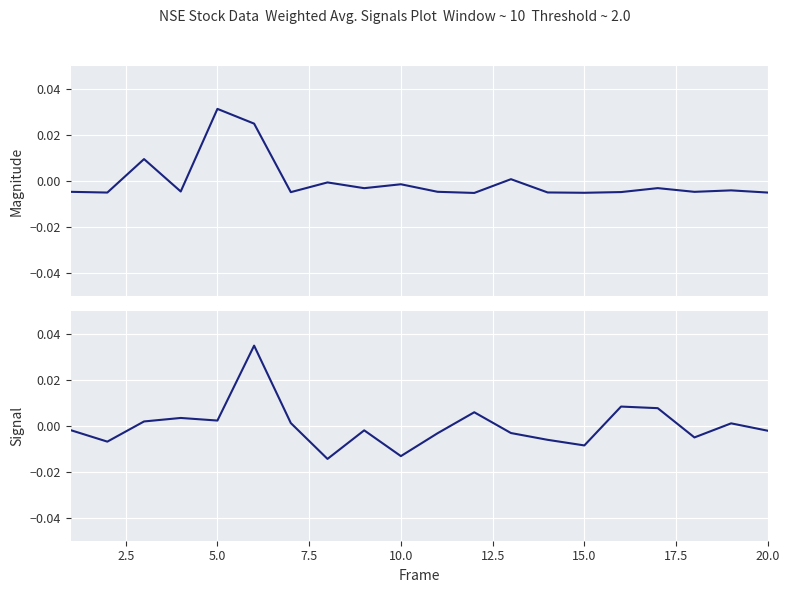

What are all the series names shown in the legend?

volume, per_chg